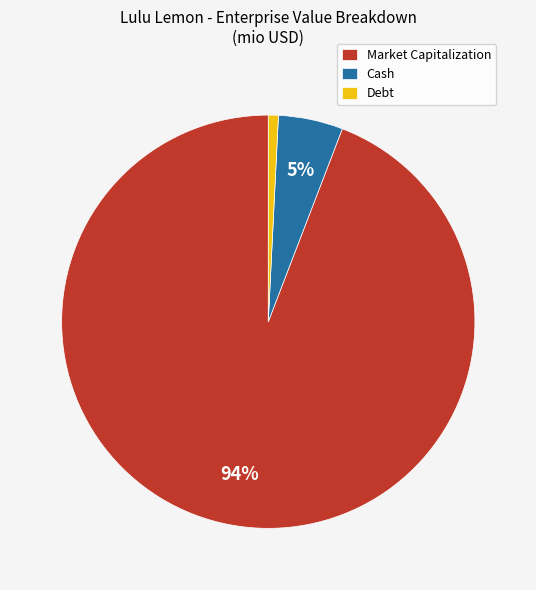

Is the sum of Cash and Debt greater than half?

No